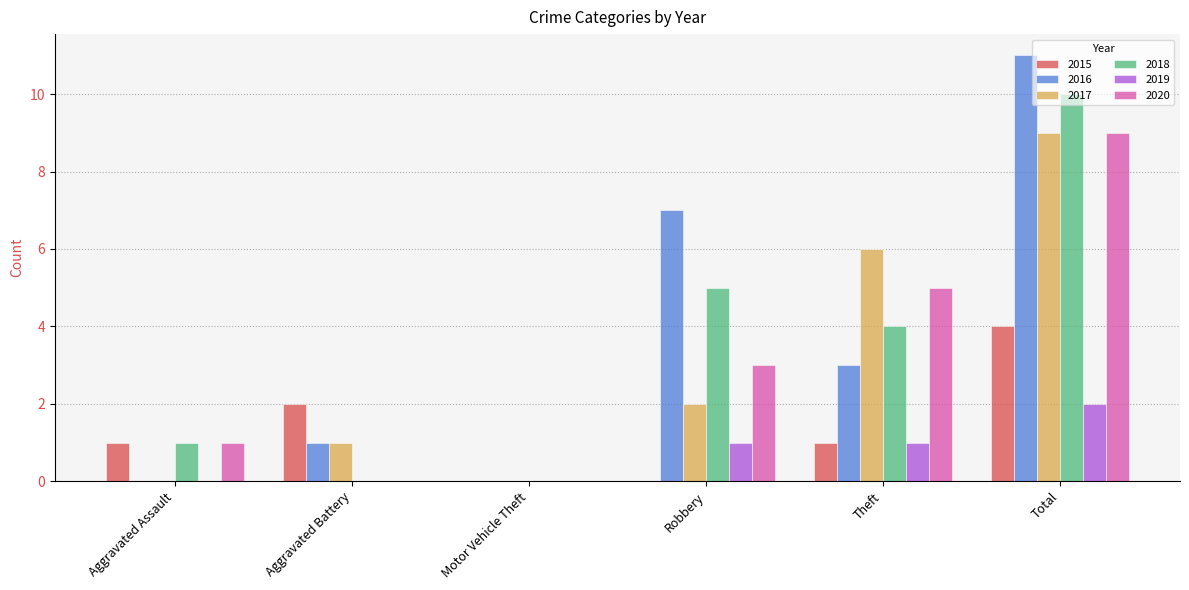

What is the sum of all 2016 values?

22